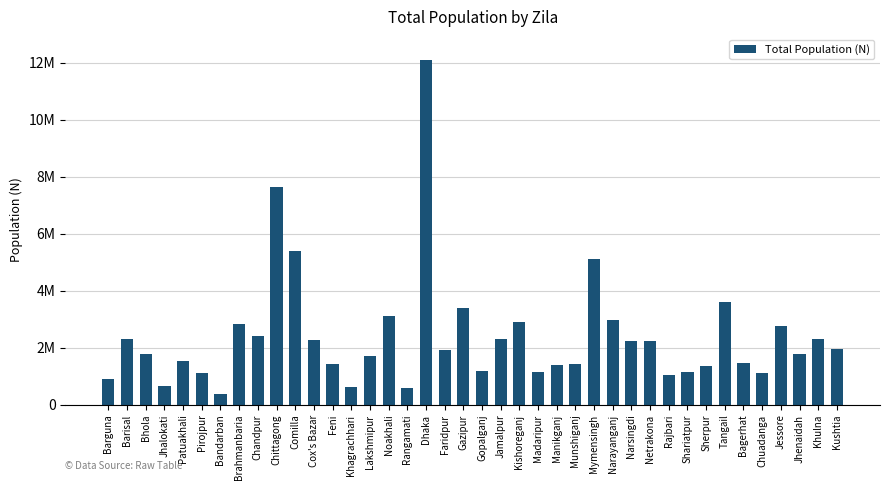

What is the label of the 29th bar from the left?

Narsingdi